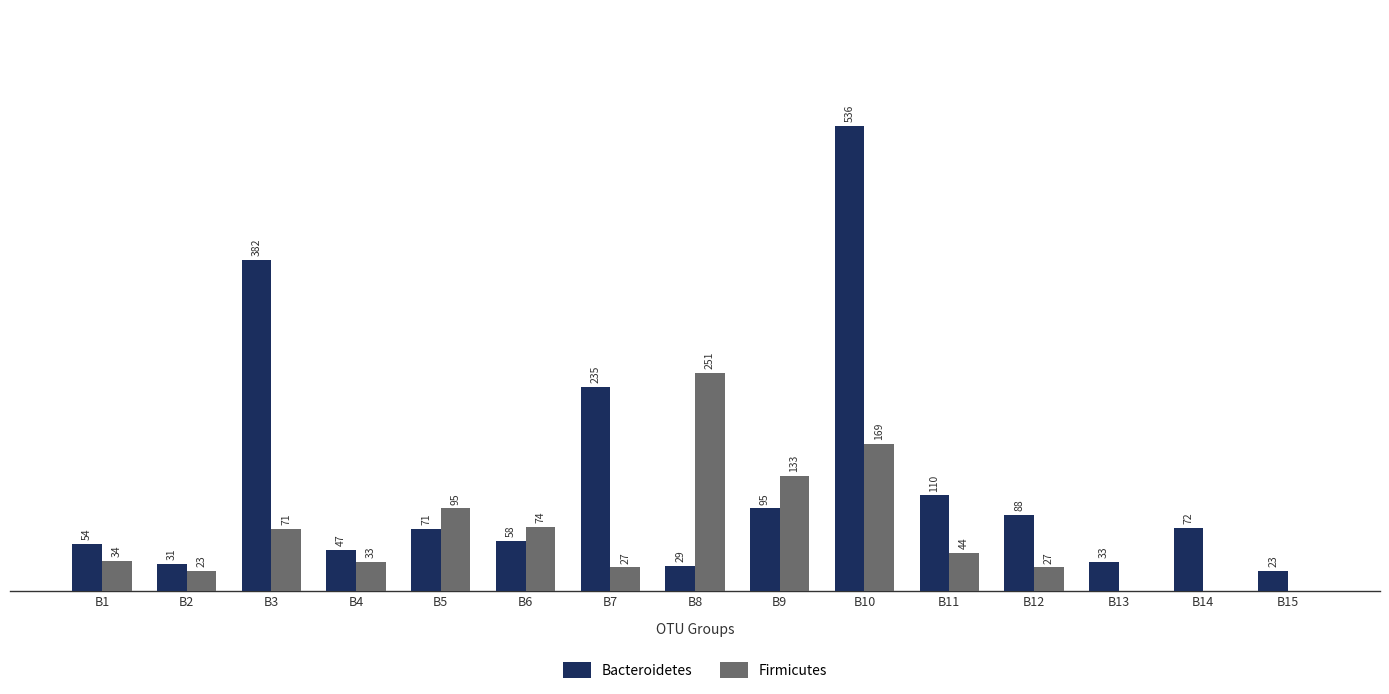

Between B4 and B10, which series saw the biggest shift?

Bacteroidetes